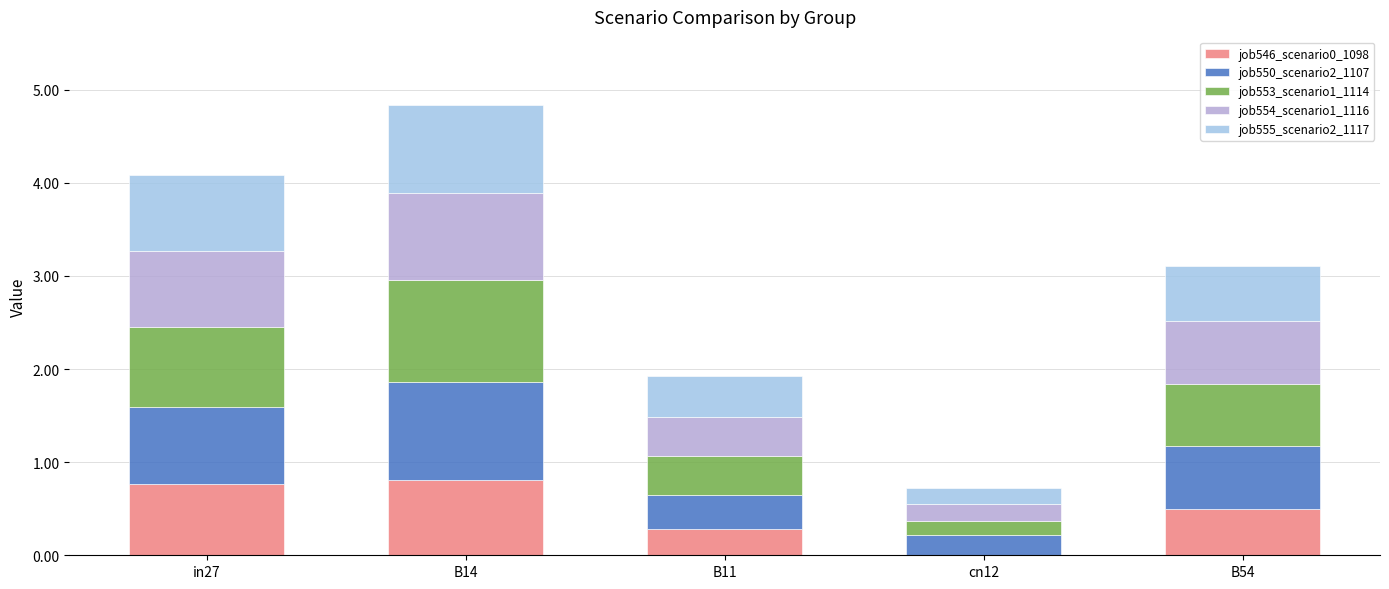

The value of job546_scenario0_1098 at B11 is 0.3. True or false?

True